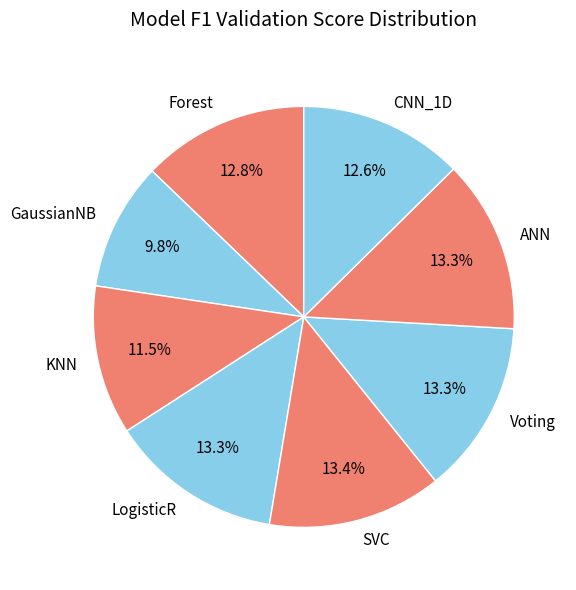

Between CNN_1D and KNN, which is larger?

CNN_1D